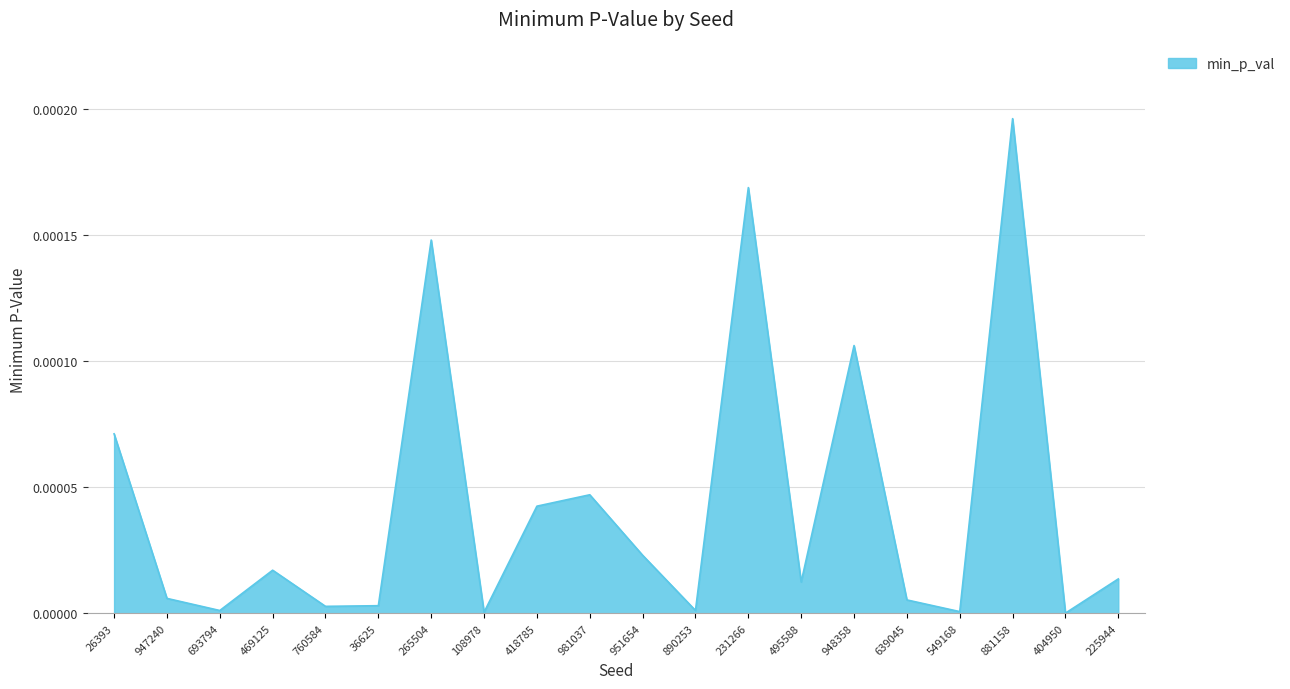

The chart shows a value of 0.0 at 231266. True or false?

True